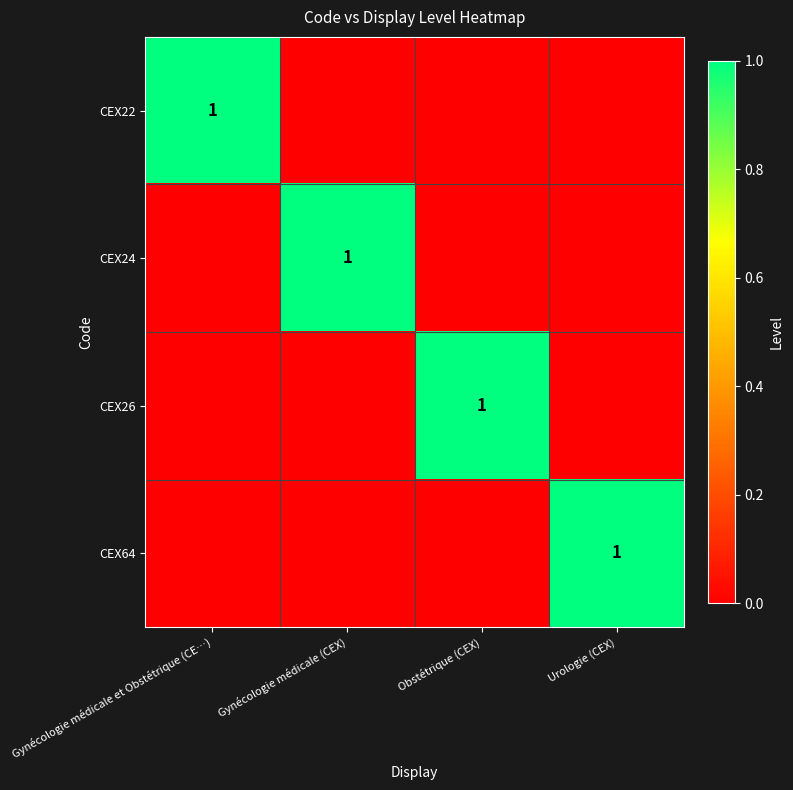

The CEX64 series shows 0 at Urologie (CEX). True or false?

False